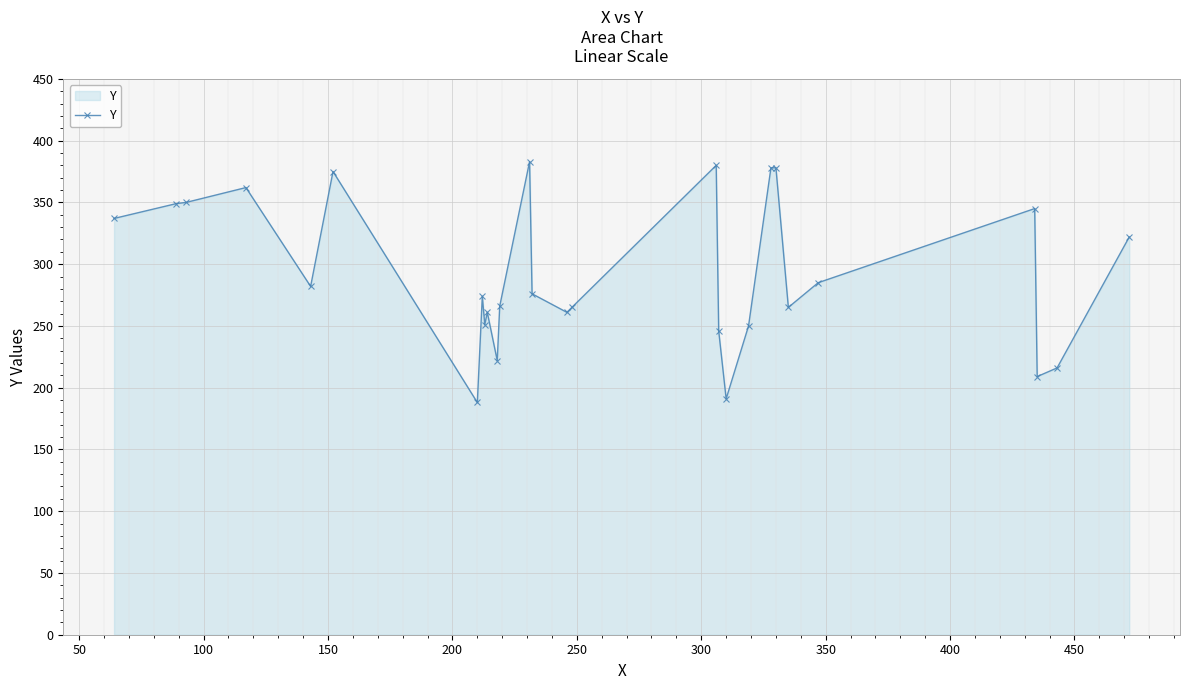

True or false: the data has more than 1 interior local peaks.

True